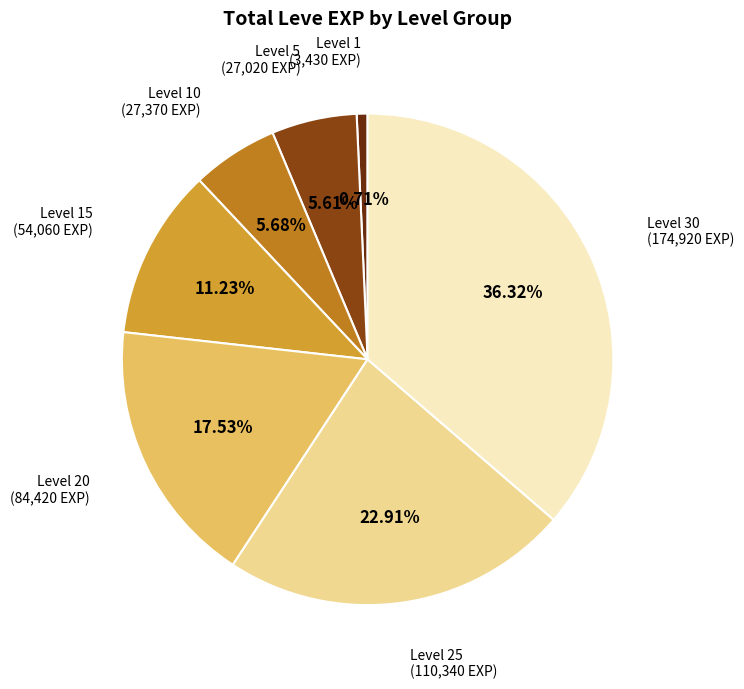

Is there a majority slice in this chart?

No